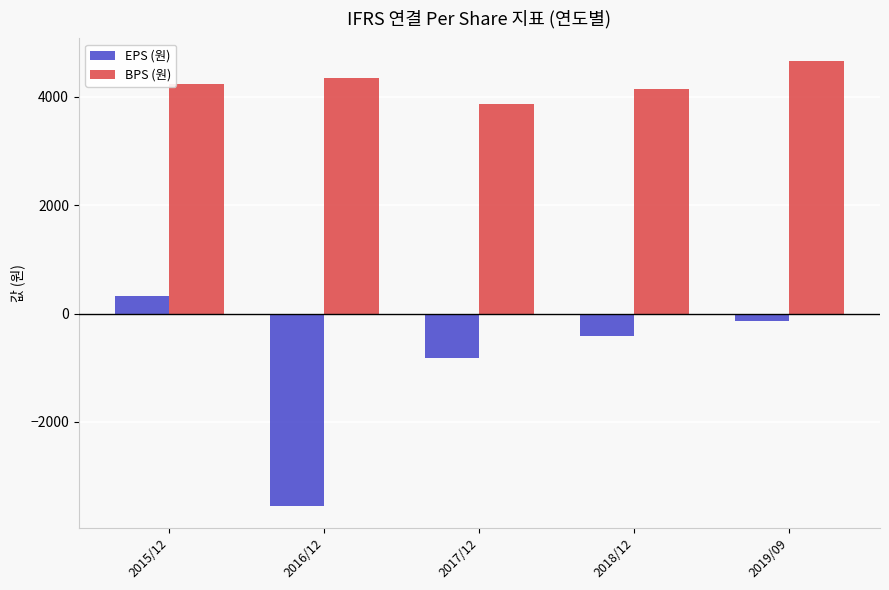

Which series has the widest spread of values?

EPS (원)